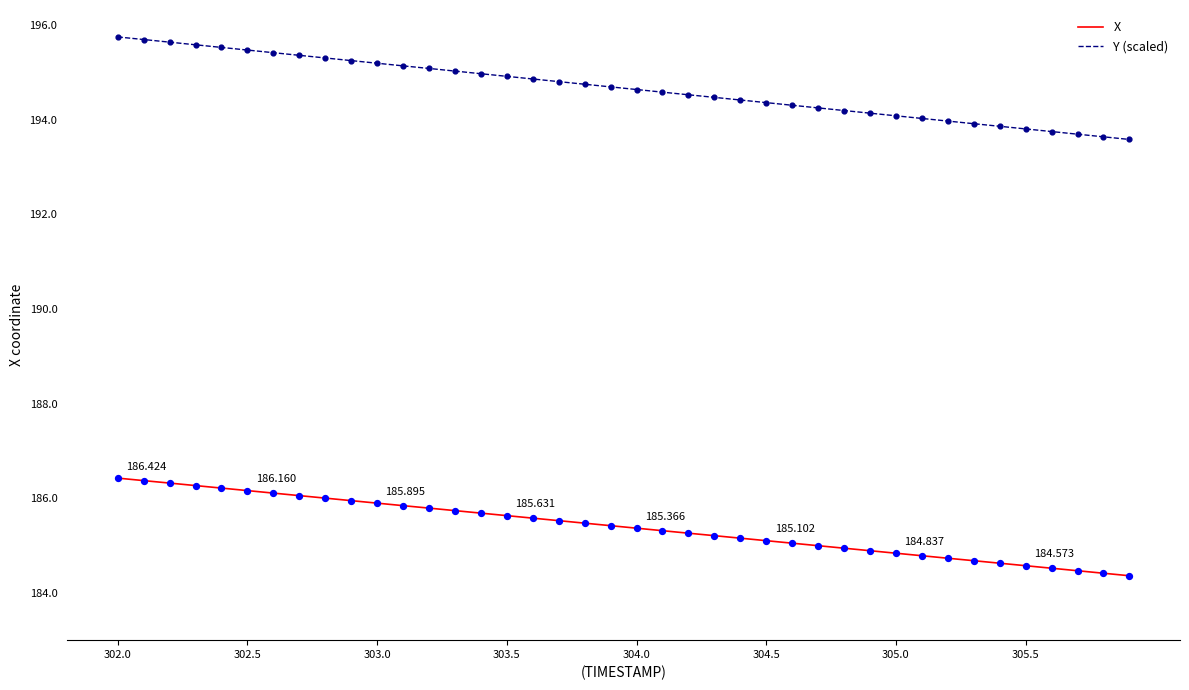

Which series has the largest total across all categories?

Y (scaled)